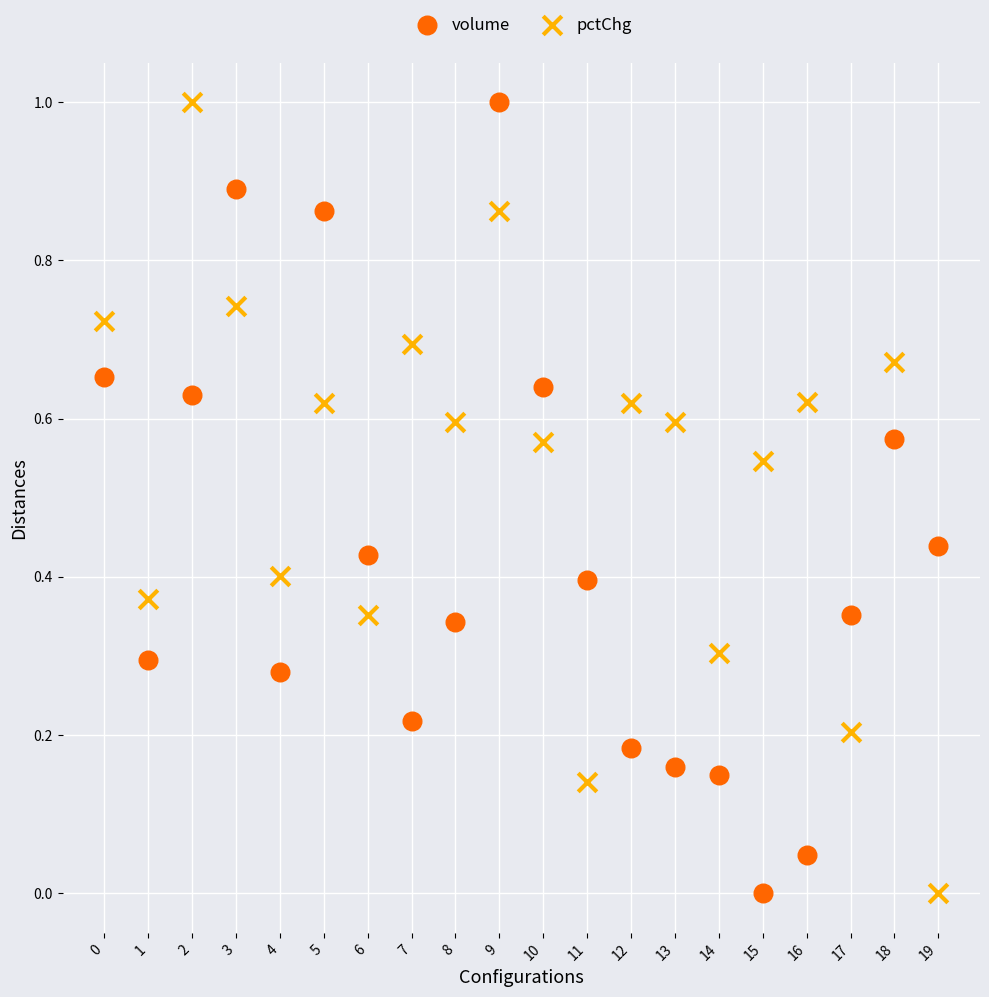

Across all data points, what is the range of Y values (max minus min)?

1.0